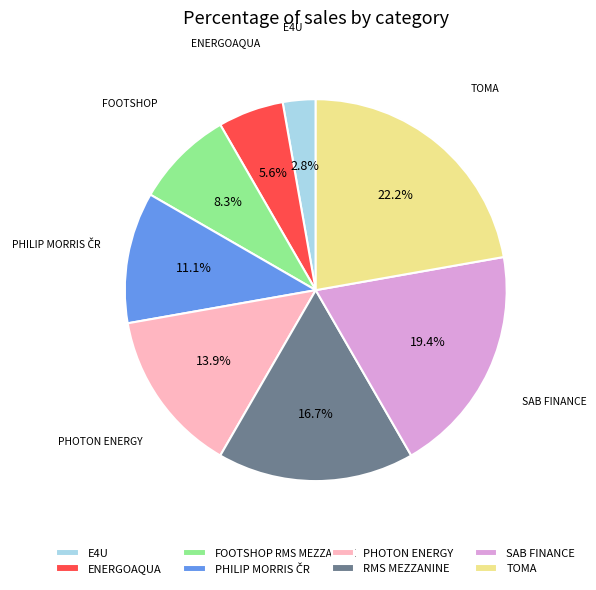

Count the number of slices in the pie.

8